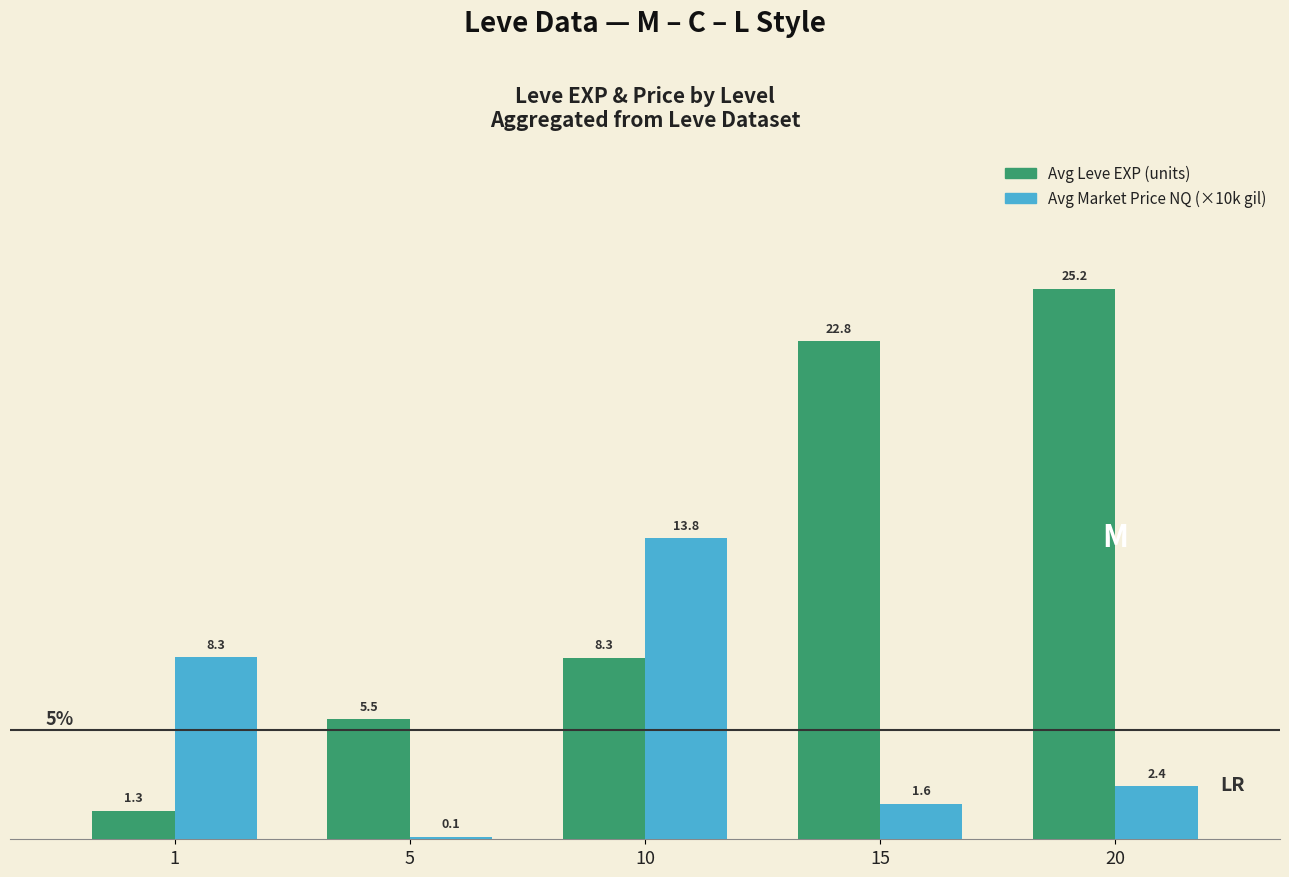

Is the value of Avg Leve EXP (units) at 10 greater than the value of Avg Market Price NQ (×10k gil) at 15?

Yes